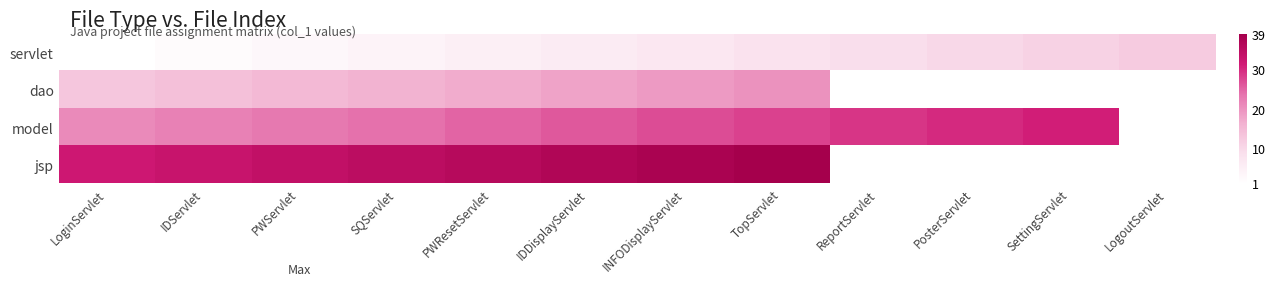

What is the difference between the maximum and minimum values in the servlet series?

11.0